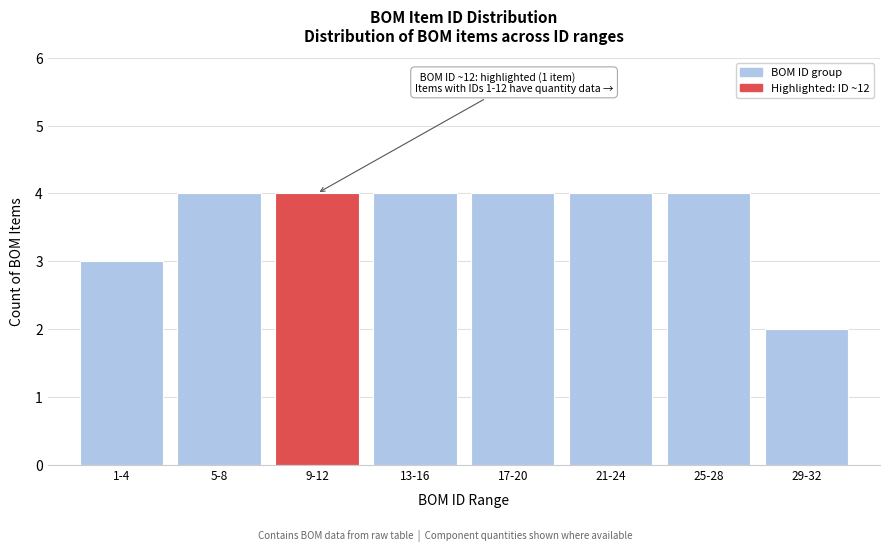

Reading left to right, list all the values displayed in this chart.

1-4=3	5-8=4	9-12=4	13-16=4	17-20=4	21-24=4	25-28=4	29-32=2